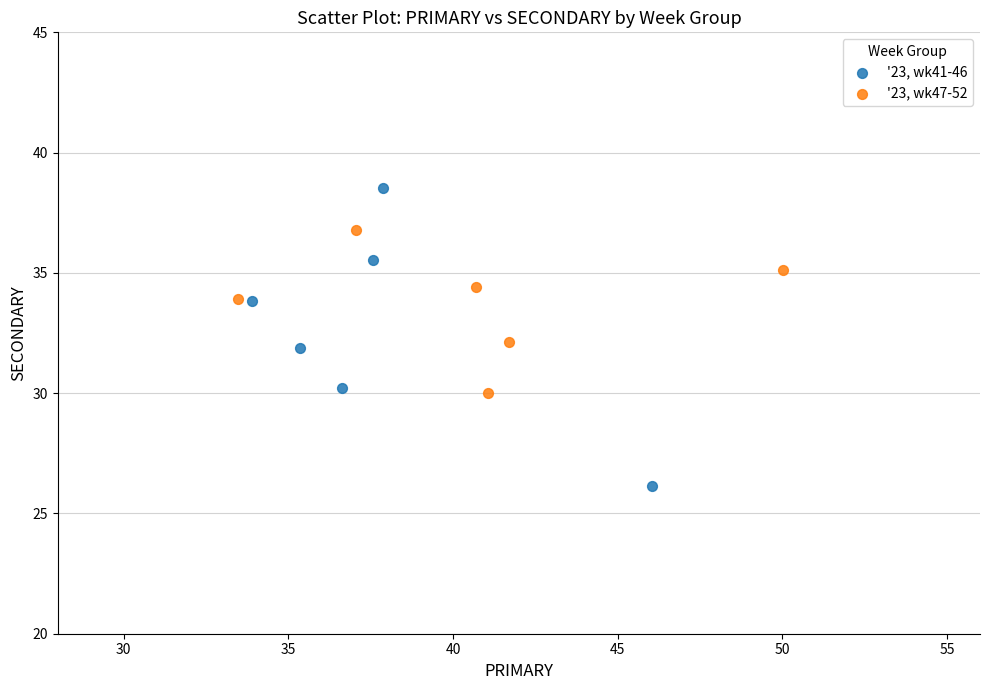

What are all the series names shown in the legend?

'23, wk41-46, '23, wk47-52